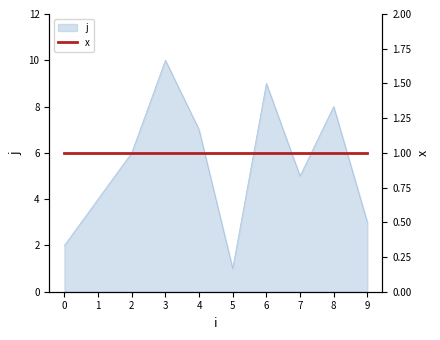

Where is the first local maximum?

3